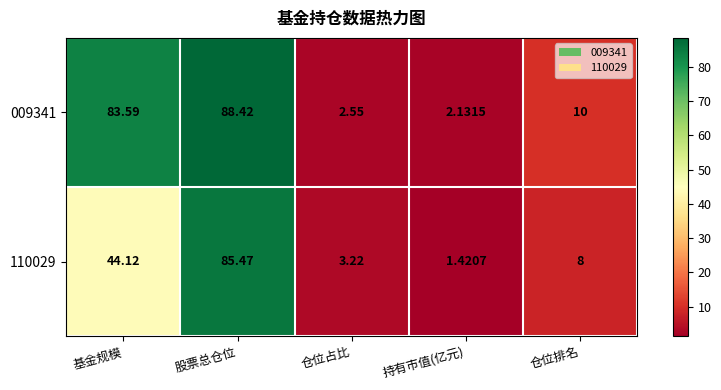

At which label does 009341 reach its minimum?

持有市值(亿元)